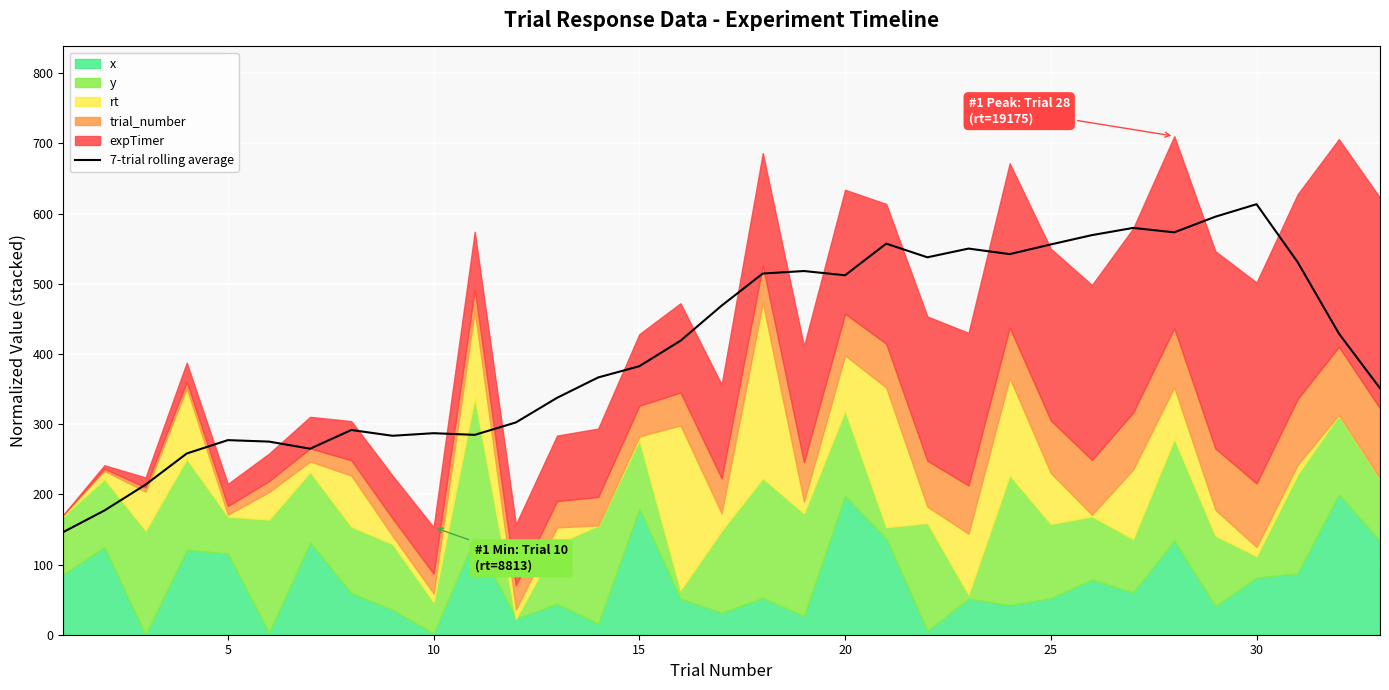

What is the maximum value for 7-trial rolling average?

613.3